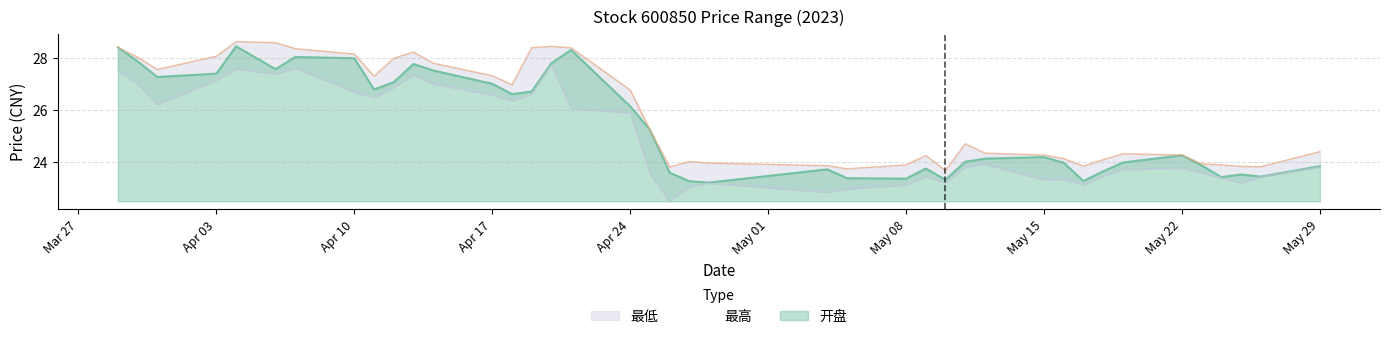

What are all the series names shown in the legend?

开盘, 最高, 最低